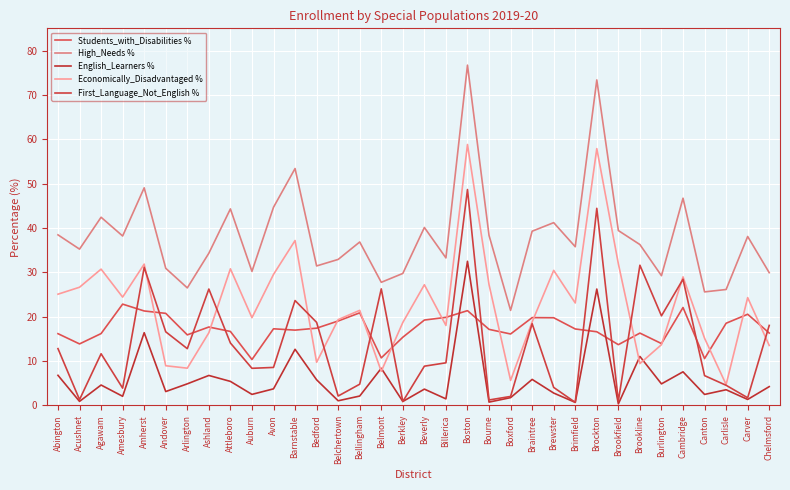

Which series has the largest total across all categories?

High_Needs %